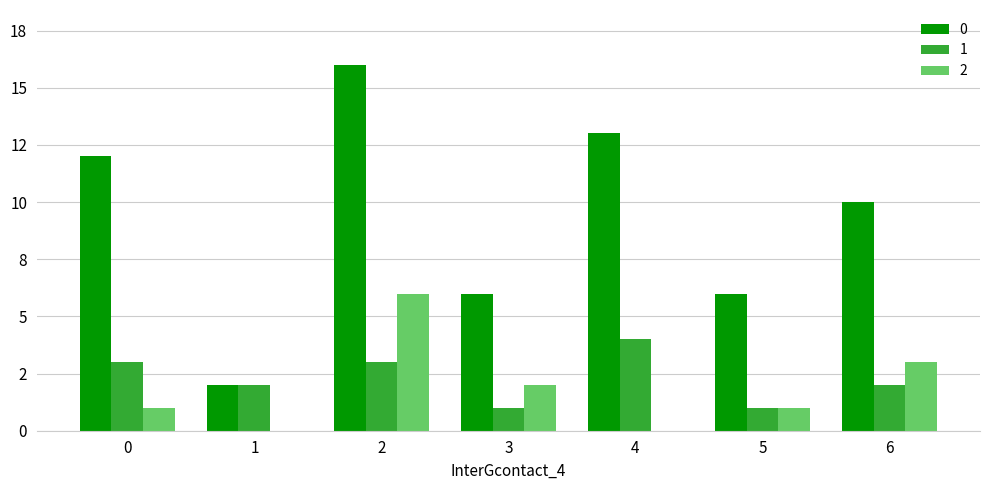

What are all the series names shown in the legend?

0, 1, 2